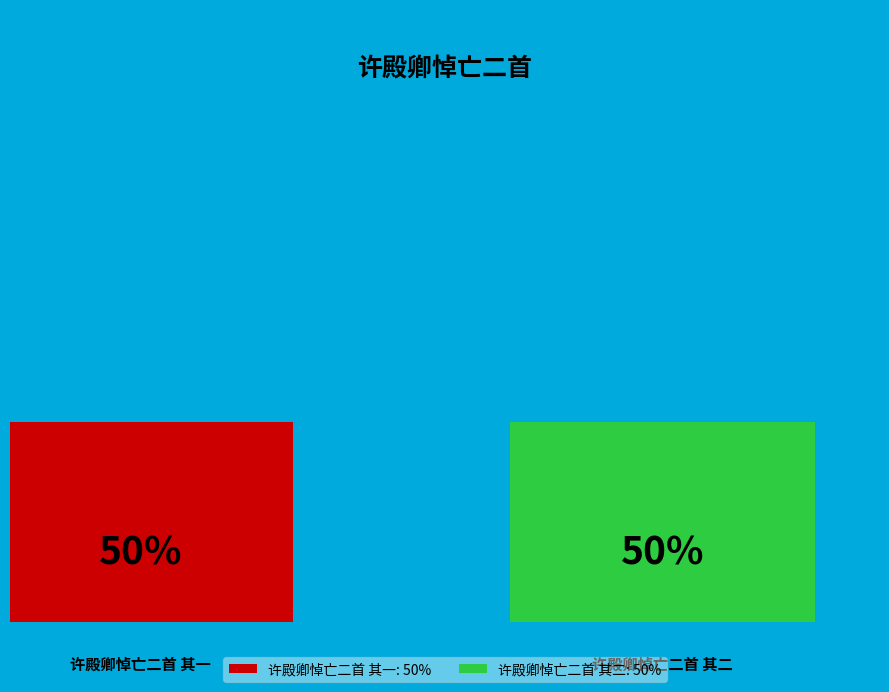

Which category has the biggest portion of the pie?

许殿卿悼亡二首 其二